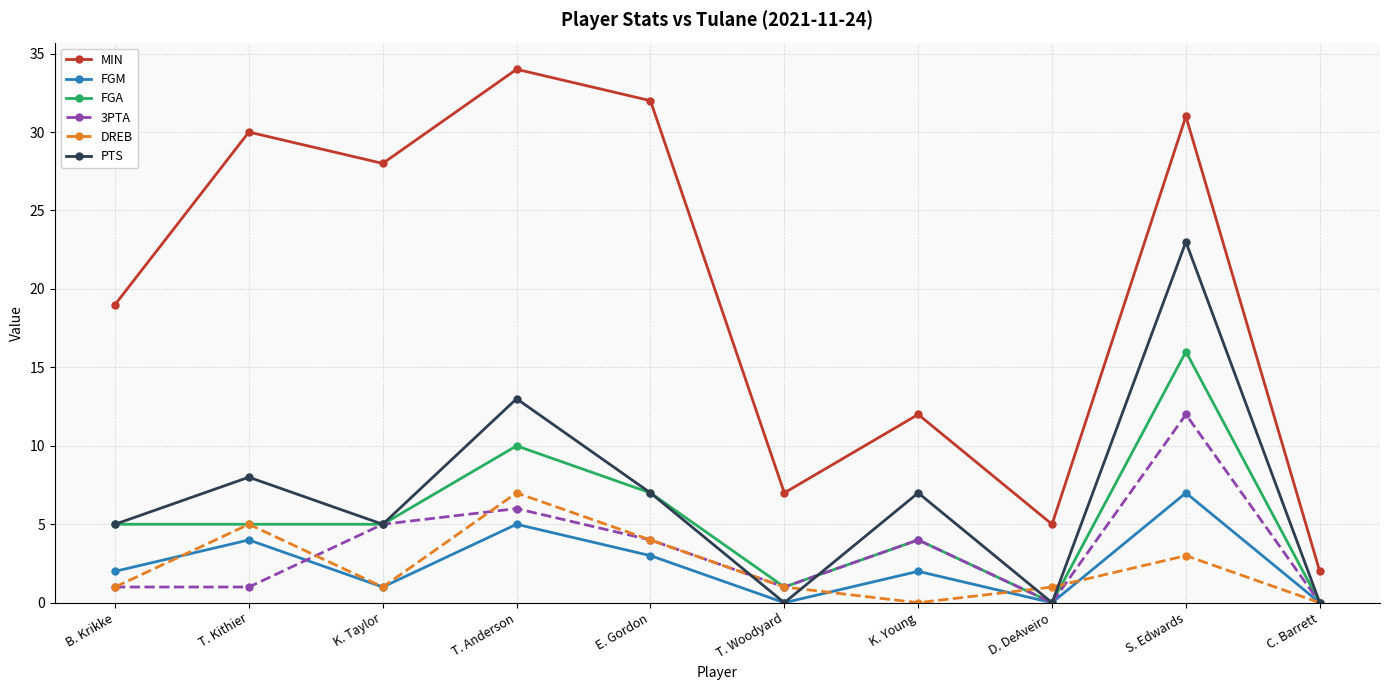

Is it true that FGA equals 0 at C. Barrett?

True